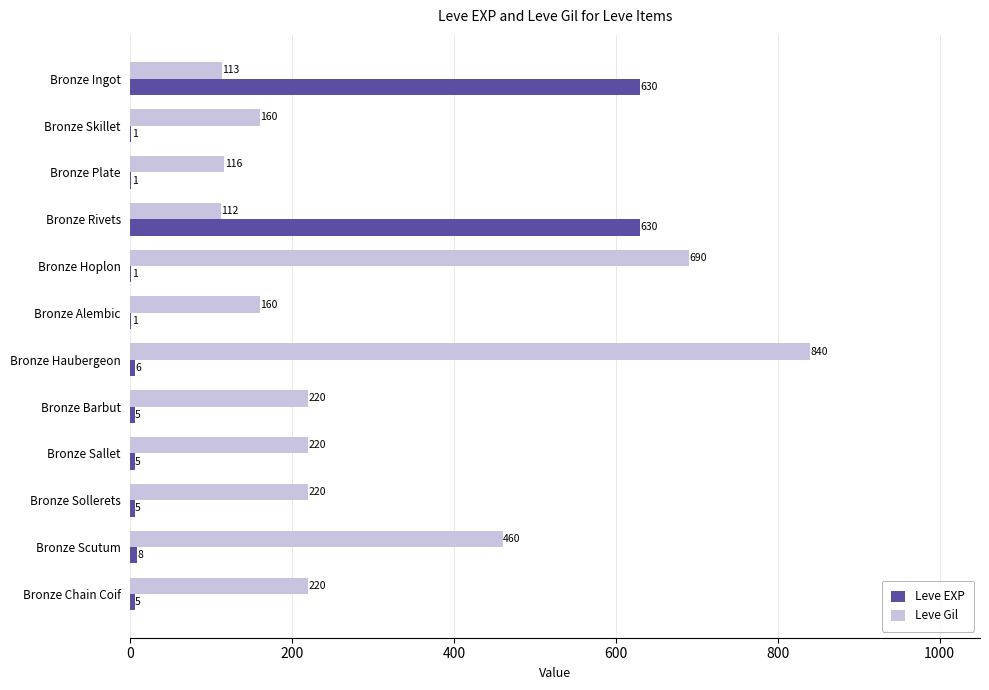

Which series has the largest range (max minus min)?

Leve Gil